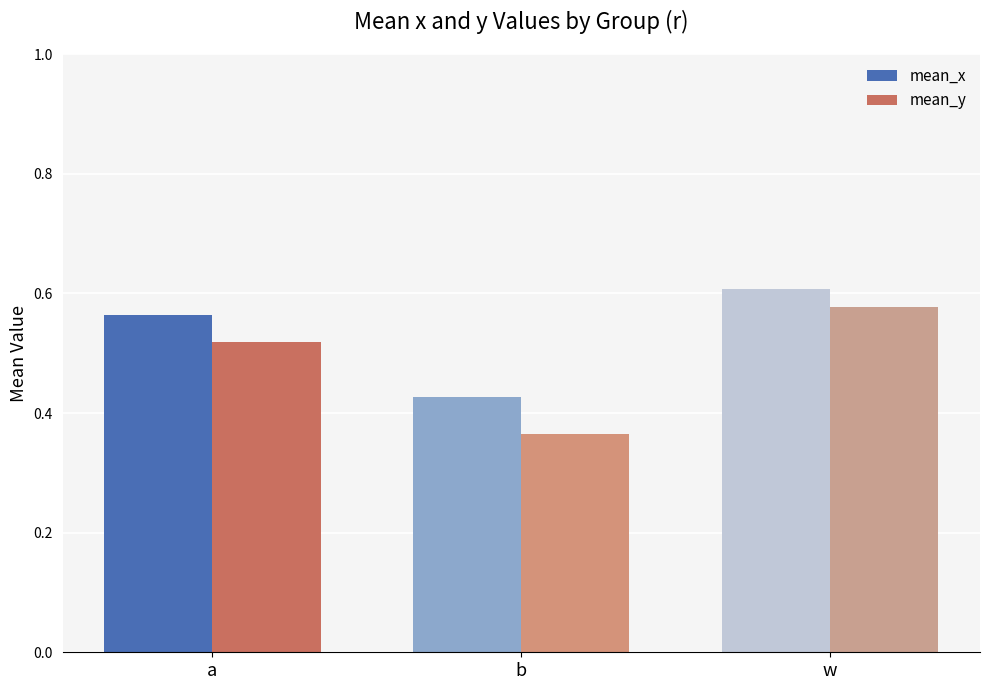

Is it true that mean_y equals 0.6 at w?

True